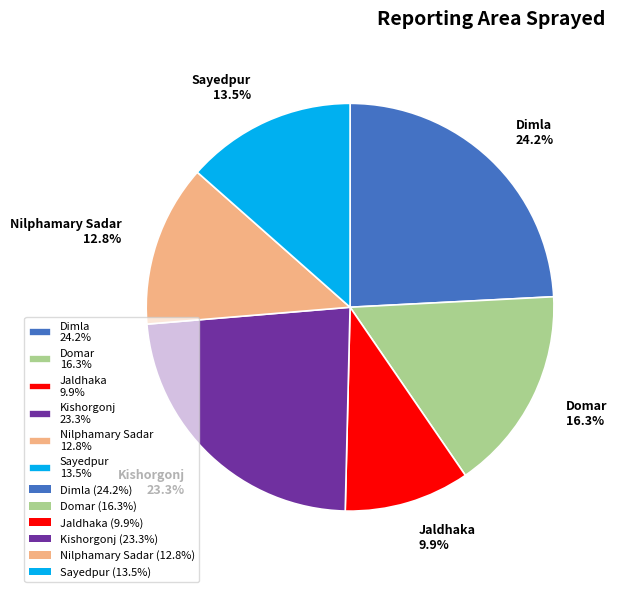

To the nearest percent, what percentage of the pie is Dimla?

24%